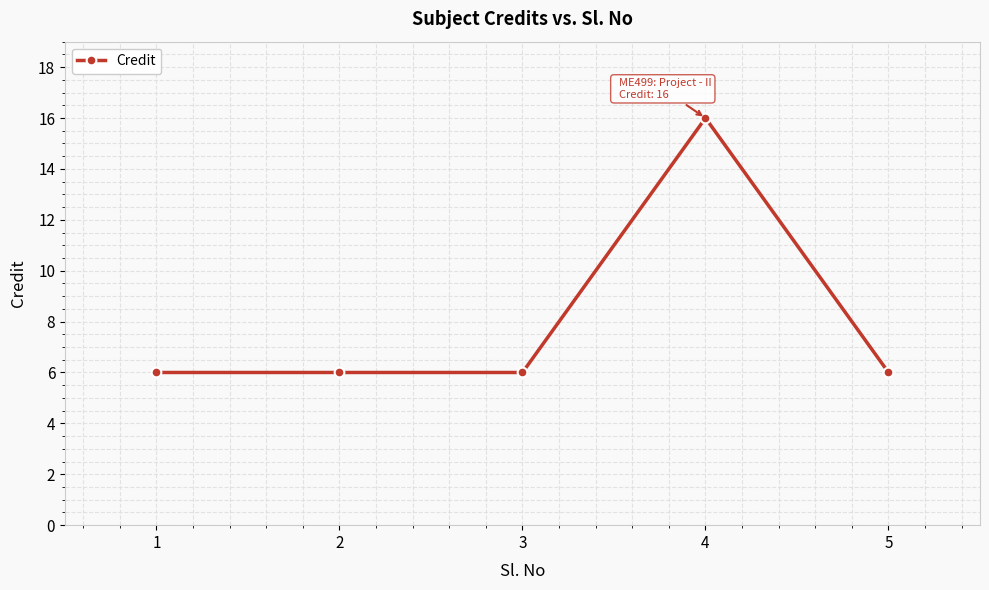

What is the maximum value shown in the chart?

16